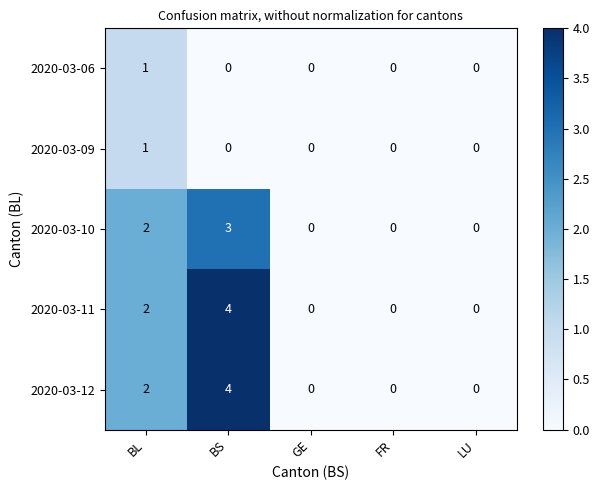

What is the total value across all series at BL?

8